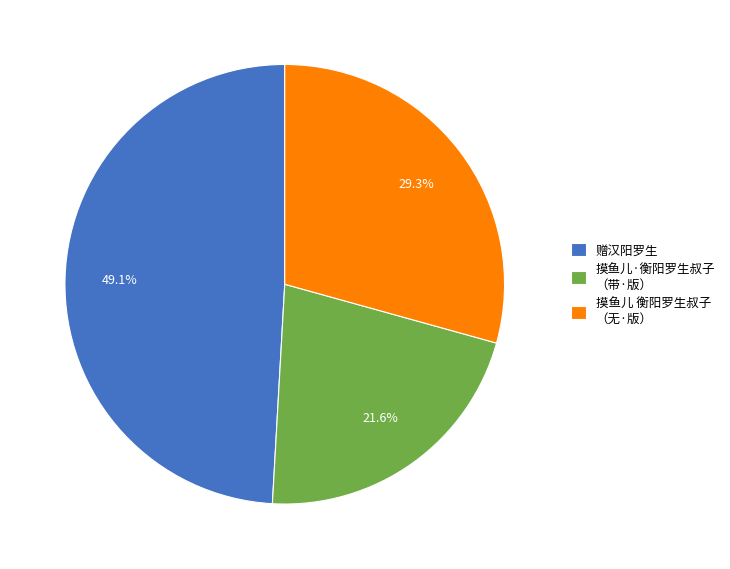

Rank the categories by value from lowest to highest.

摸鱼儿·衡阳罗生叔子 （带·版）, 摸鱼儿 衡阳罗生叔子 （无·版）, 赠汉阳罗生